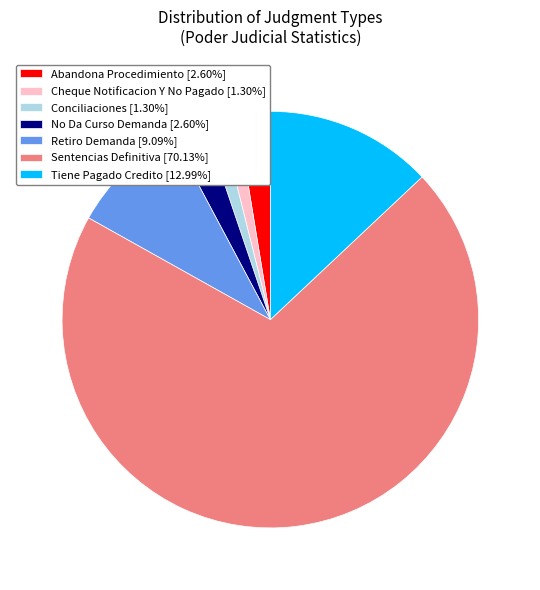

Is Sentencias Definitiva [70.13%] the majority of the pie?

Yes